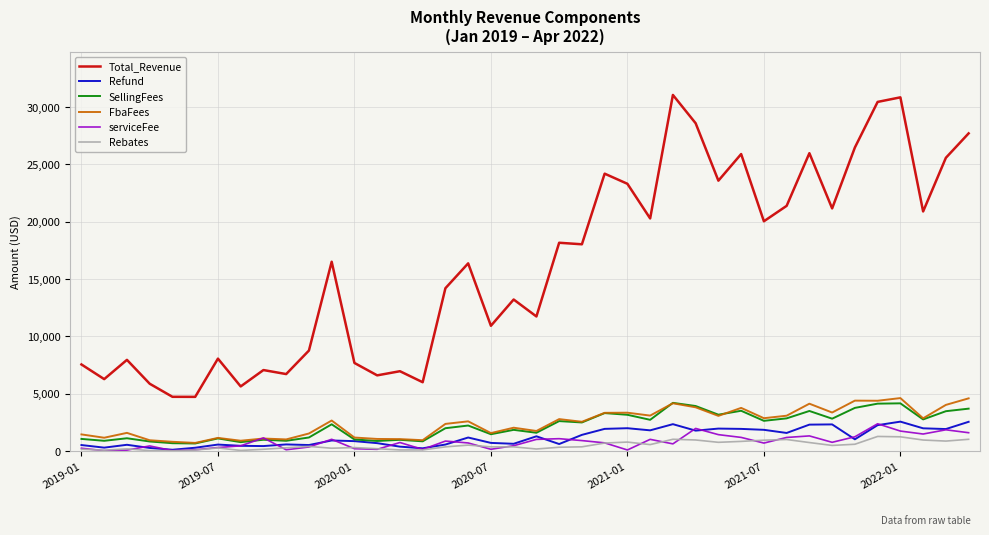

What is the maximum value shown in the chart?

31044.1